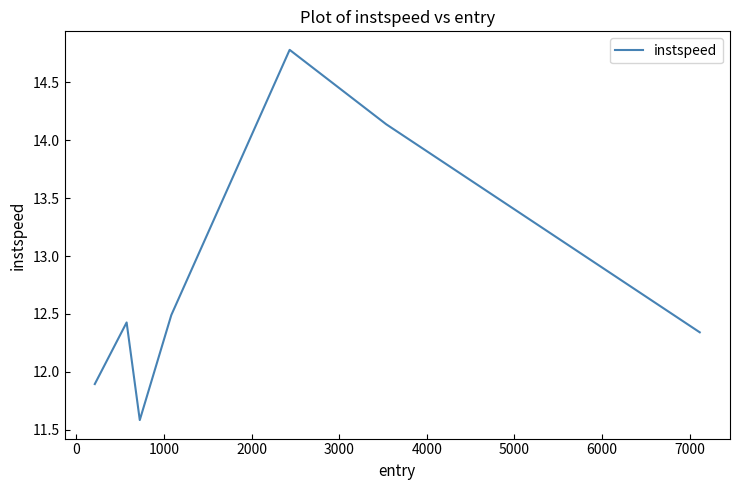

What is the sum of all values?

89.7